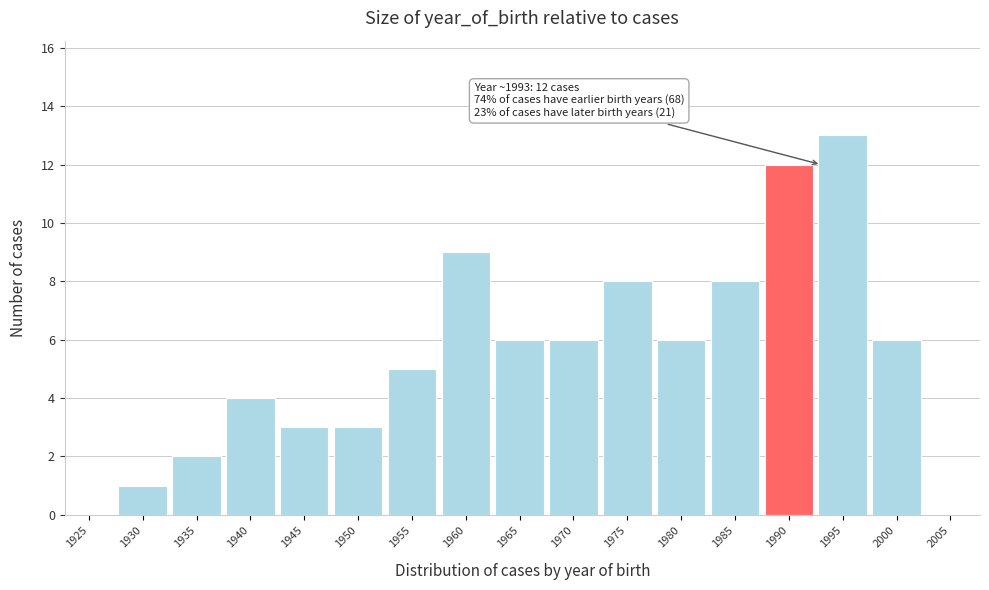

Reading right to left, what are all the values shown in this chart?

2005=0	2000=6	1995=13	1990=12	1985=8	1980=6	1975=8	1970=6	1965=6	1960=9	1955=5	1950=3	1945=3	1940=4	1935=2	1930=1	1925=0